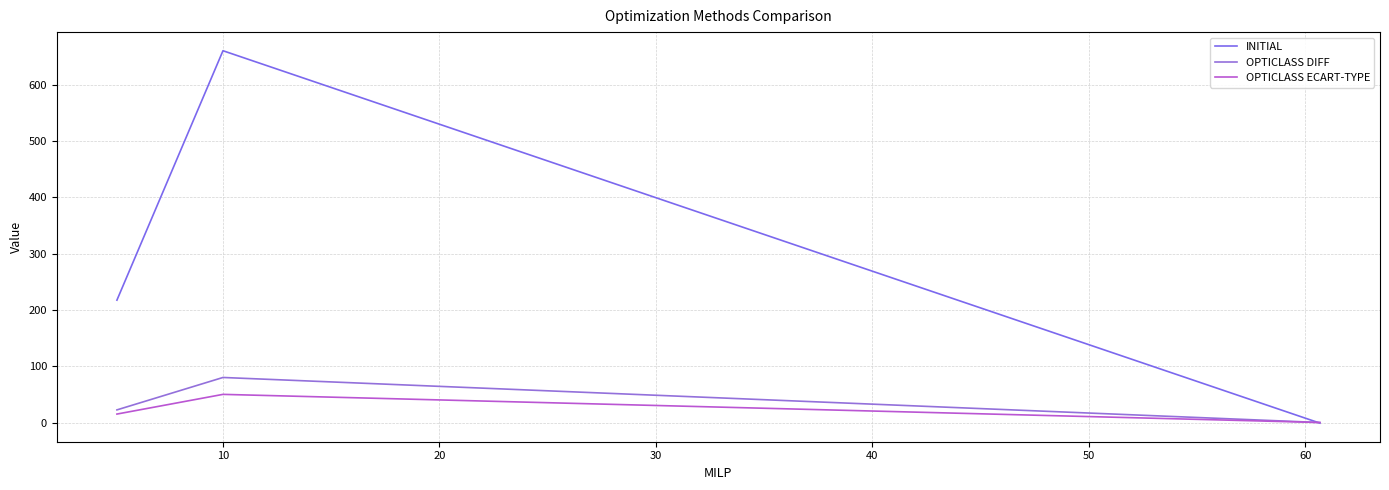

List the series in order of their peak value, highest first.

INITIAL, OPTICLASS DIFF, OPTICLASS ECART-TYPE